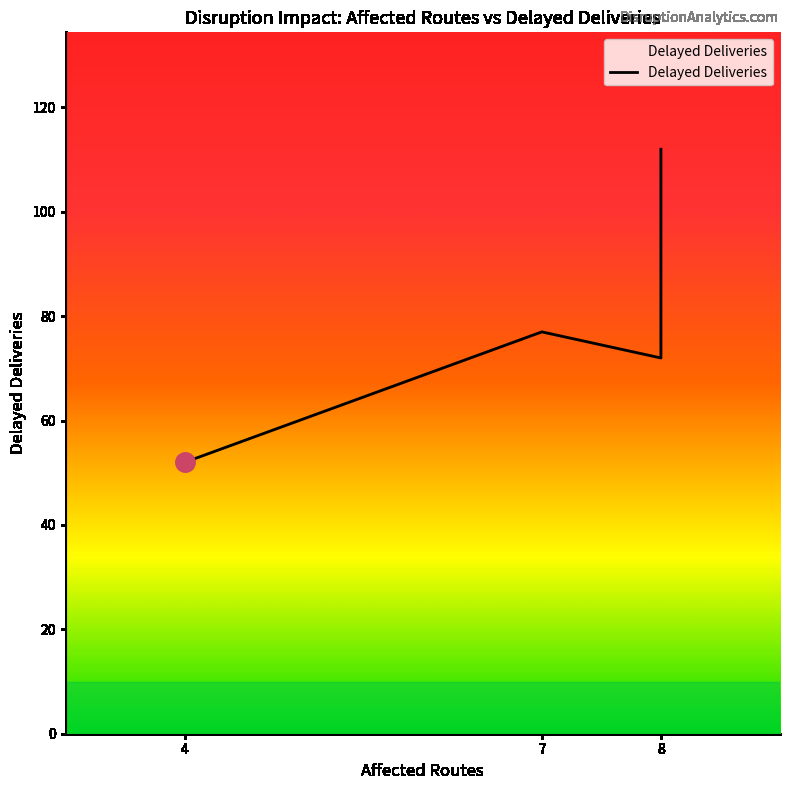

Reading left to right, extract all data points from this chart.

4=52	7=77	8=72	8=112